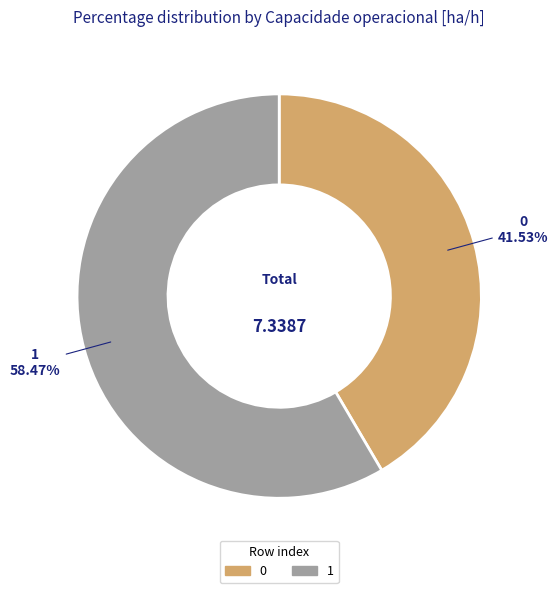

How many slices are in this pie chart?

2